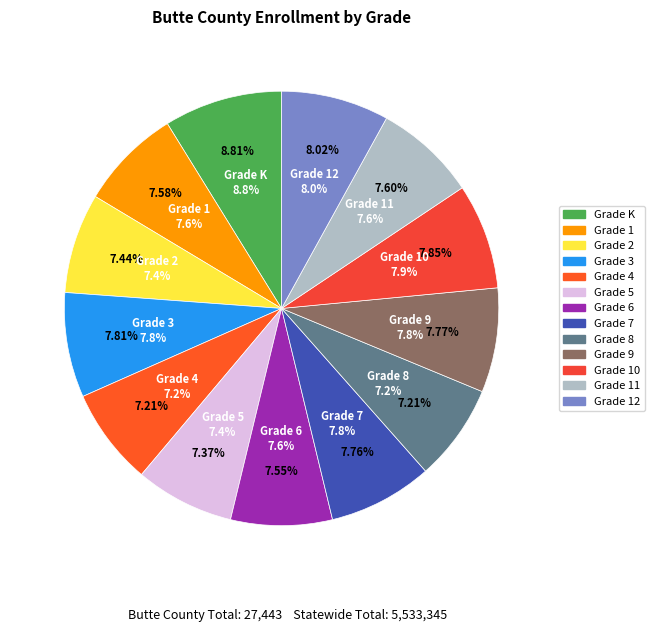

To the nearest percent, what portion does Grade 2 represent?

7%